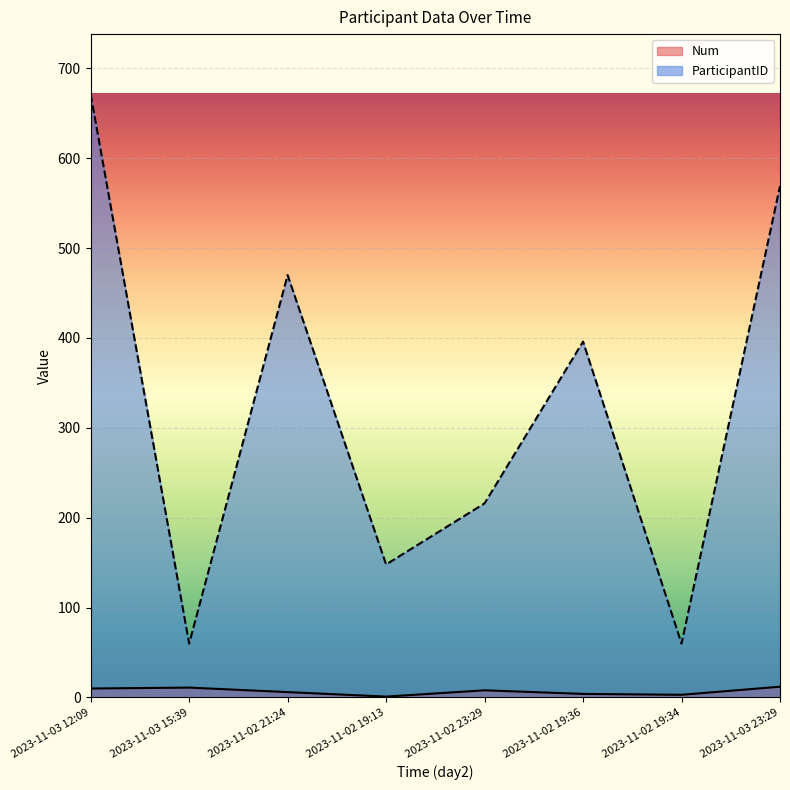

Between 2023-11-02 21:24 and 2023-11-02 19:36, which series saw the biggest shift?

ParticipantID